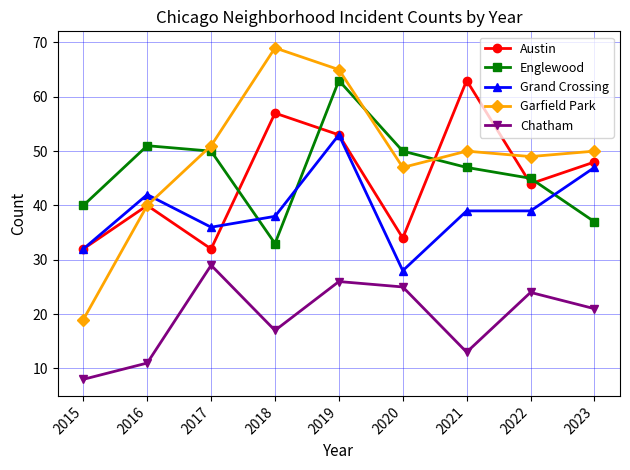

Which series has the largest range (max minus min)?

Garfield Park